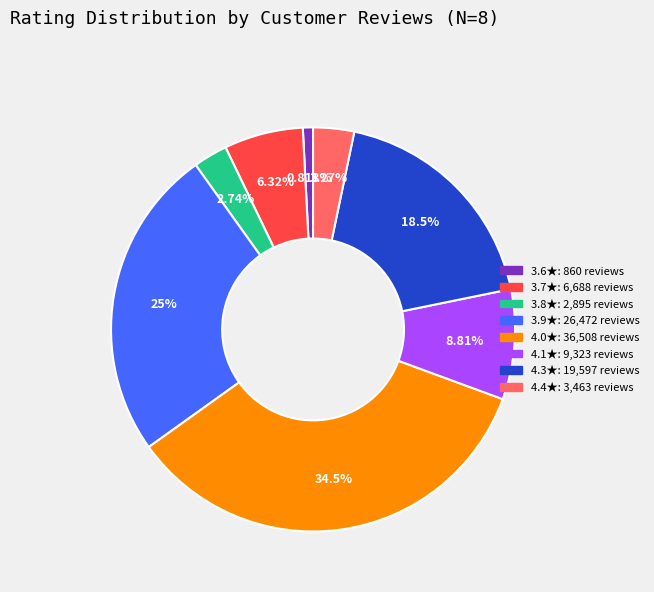

Is there any slice that represents more than half of the pie?

No